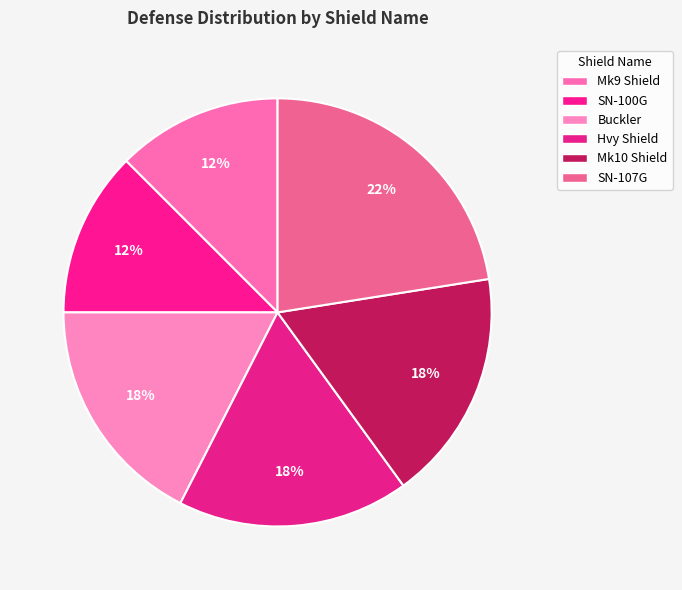

How much of the chart is everything except SN-107G?

77.5%